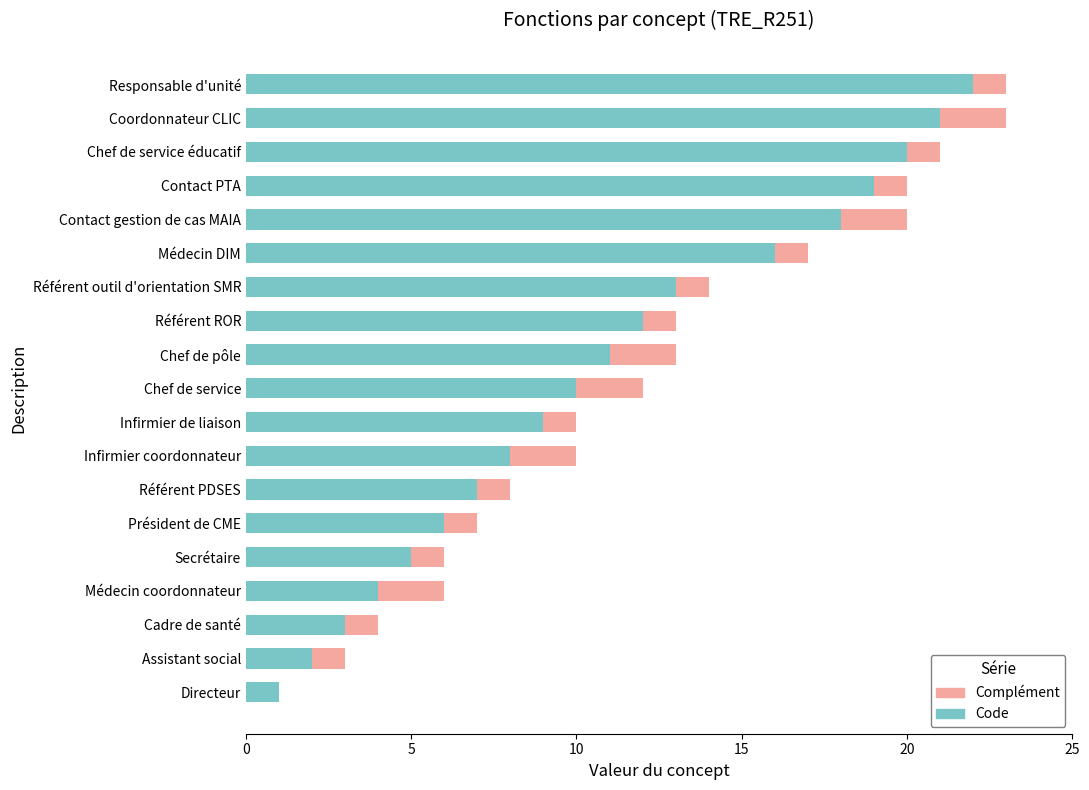

What is the total value across all series at Coordonnateur CLIC?

23